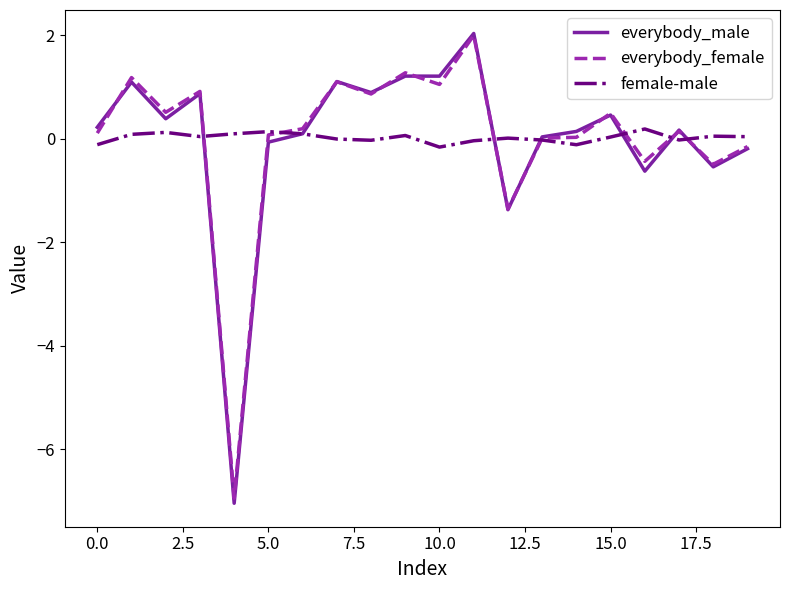

What is the lowest value of the everybody_female series?

-6.9